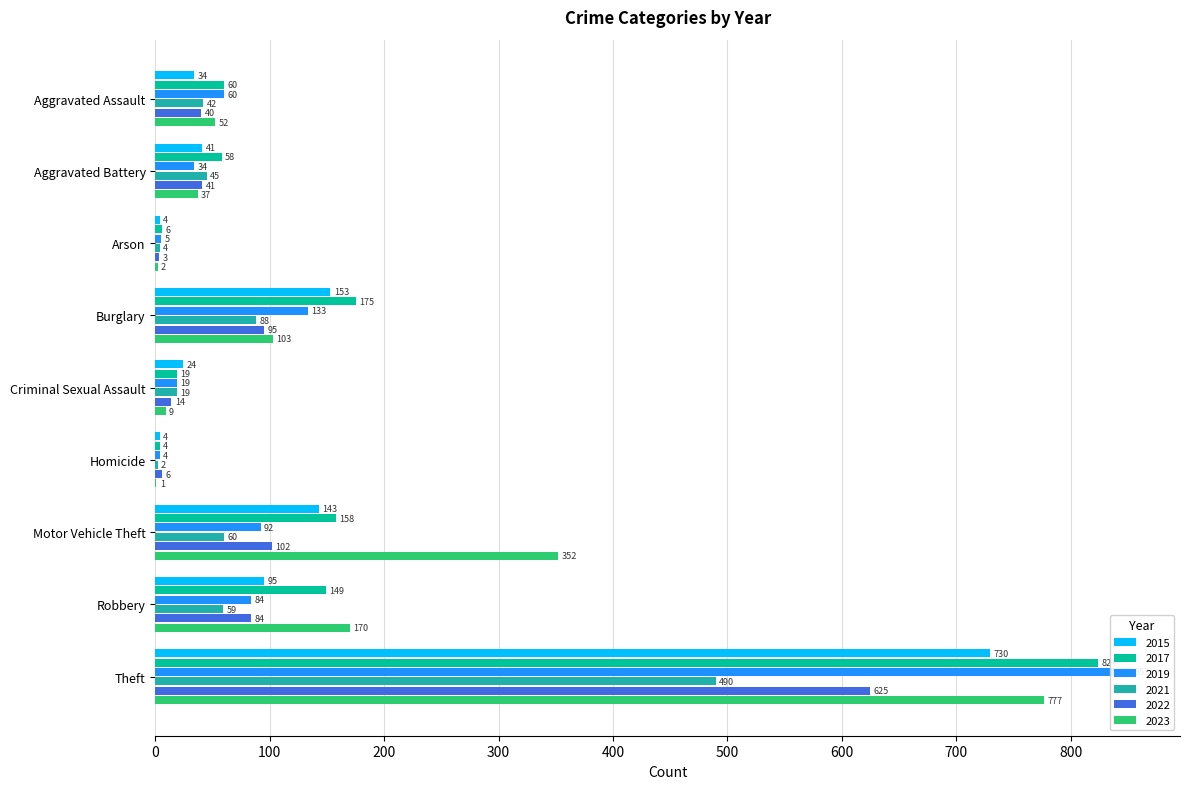

Which series changed the most between Aggravated Battery and Motor Vehicle Theft?

2023